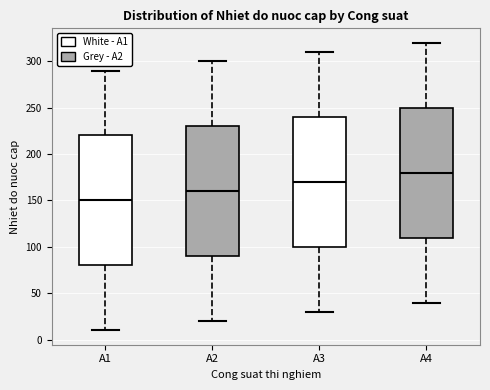

Where does the lower whisker of the box for A3 end on the y-axis? The values are not printed on the chart, so give them approximately, as read against the axis.

30